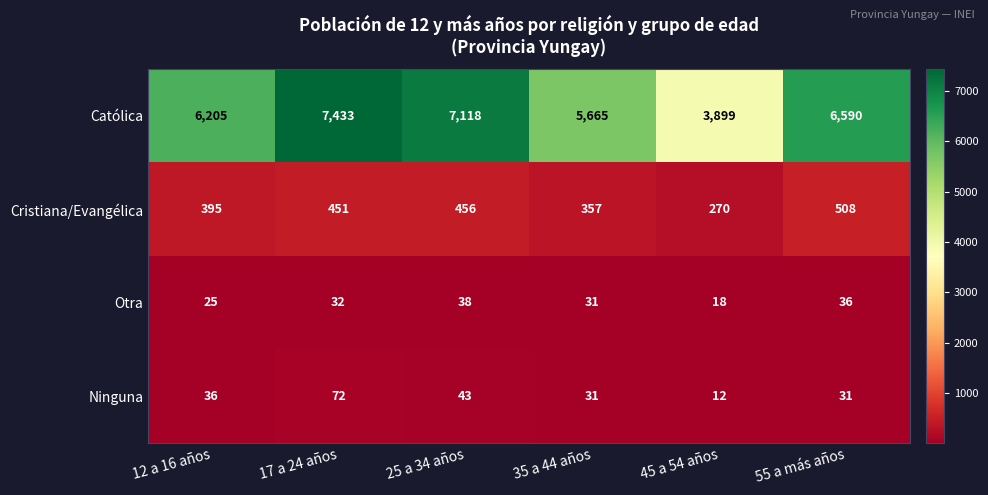

Between 12 a 16 años and 55 a más años, which series saw the biggest shift?

Católica